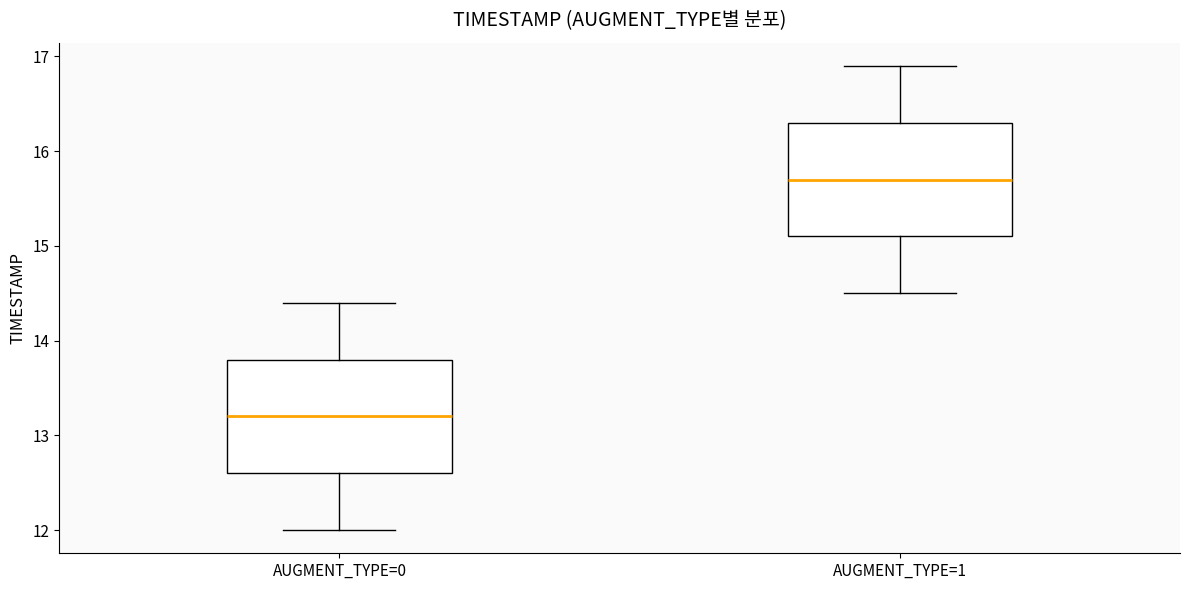

Which box has the highest median line?

AUGMENT_TYPE=1